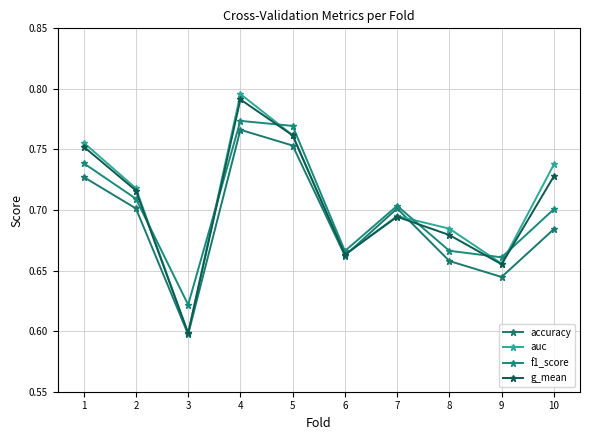

Between 10 and 3, which is larger?

10